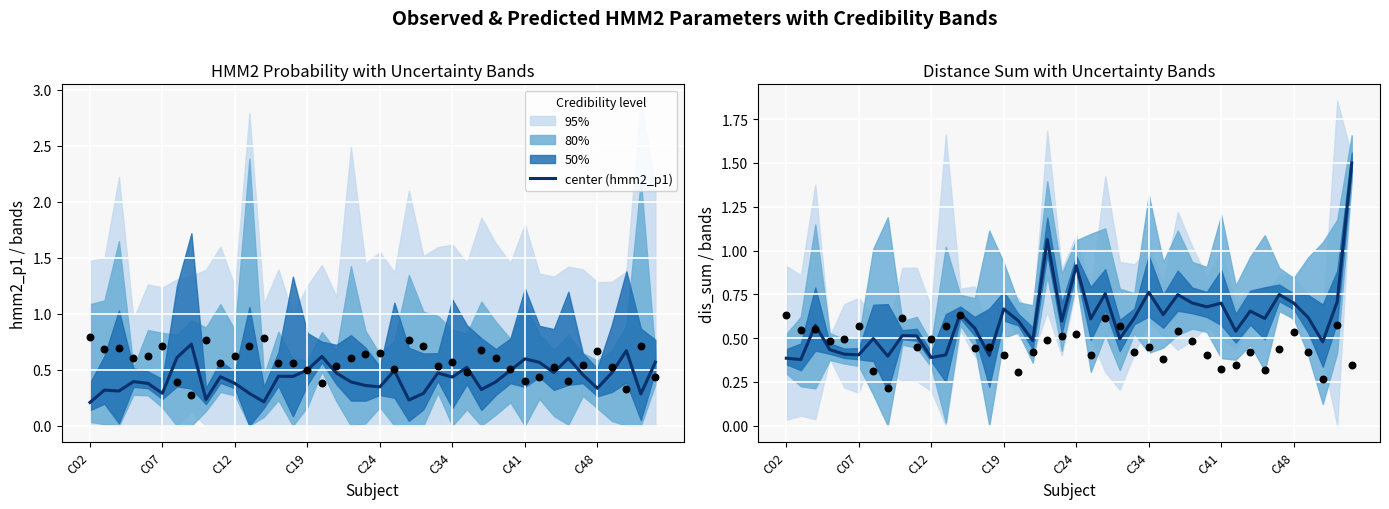

Which series has the largest total across all categories?

center (dis_sum)